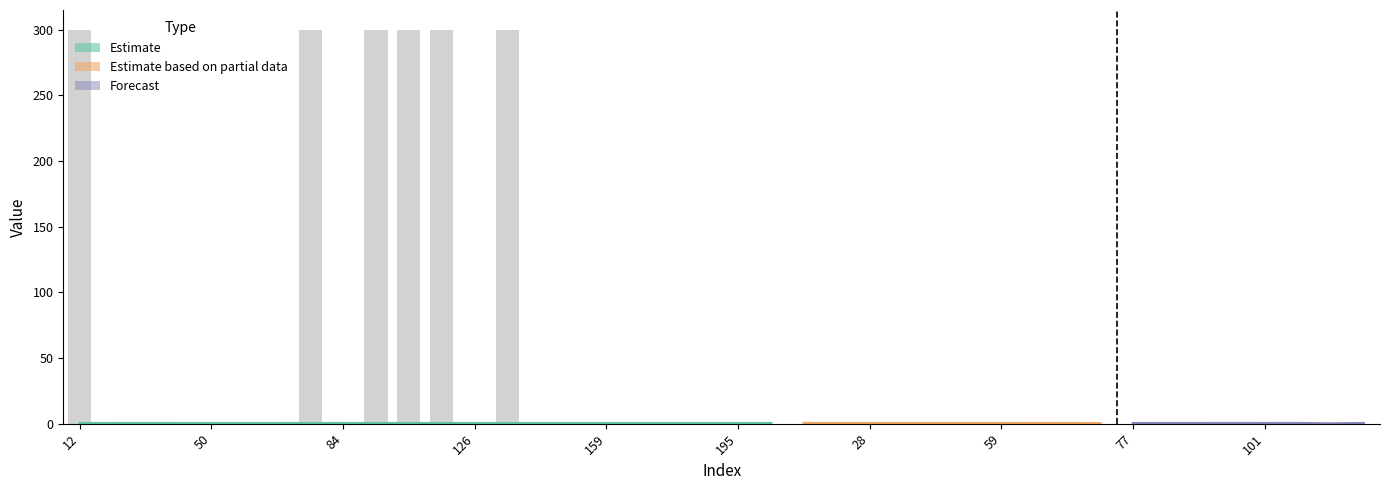

Count the number of values greater than 0.

6